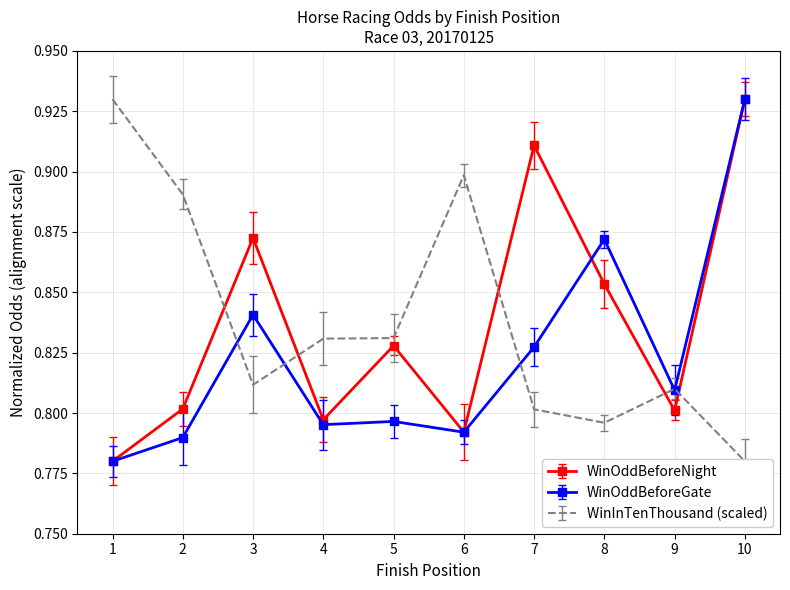

What are all the series names shown in the legend?

WinOddBeforeNight, WinOddBeforeGate, WinInTenThousand